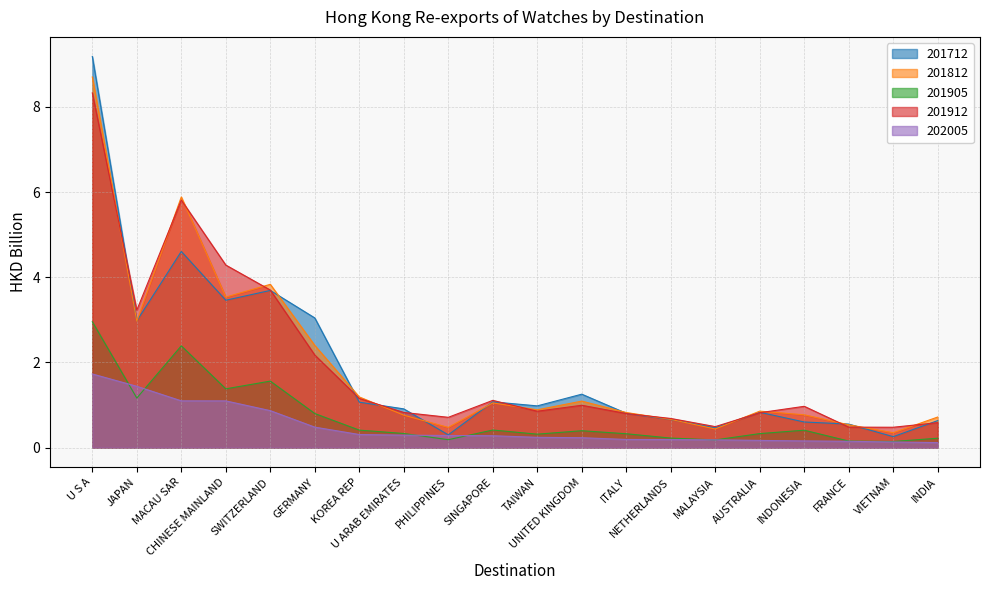

The 201712 series shows 0.8 at ITALY. True or false?

True